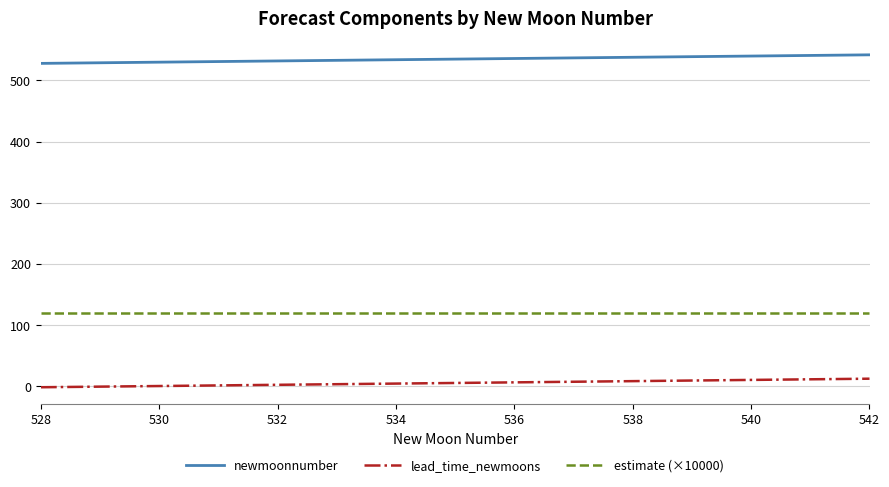

Which series has the largest total across all categories?

newmoonnumber